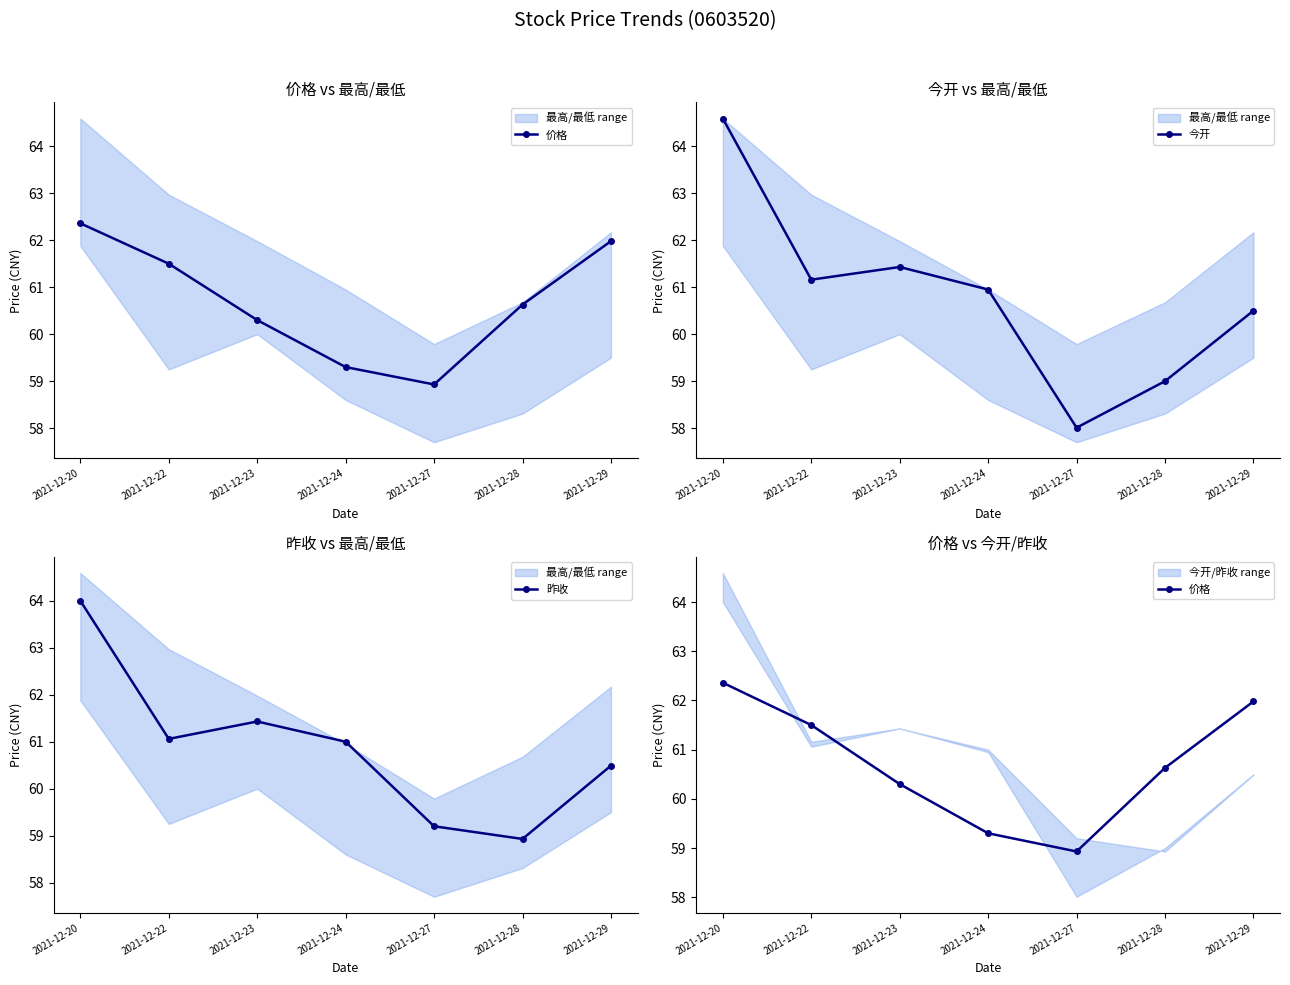

True or false: 价格 has more than 2 points higher than both neighbors.

False